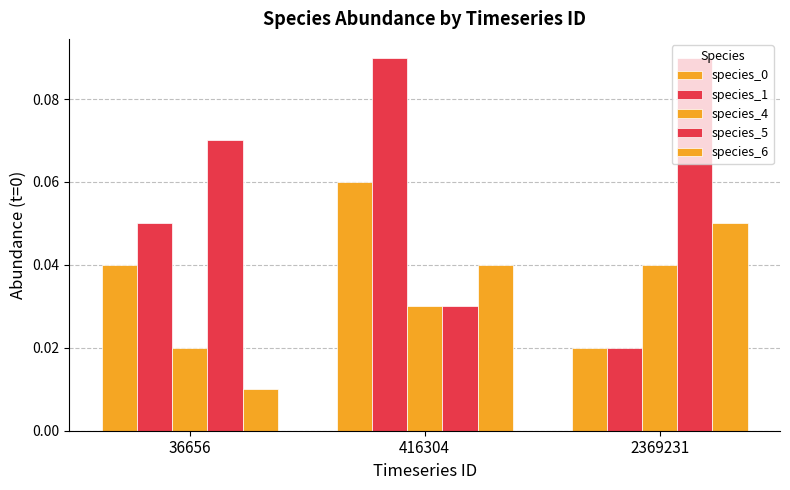

Is it true that species_0 equals 0.1 at 36656?

False